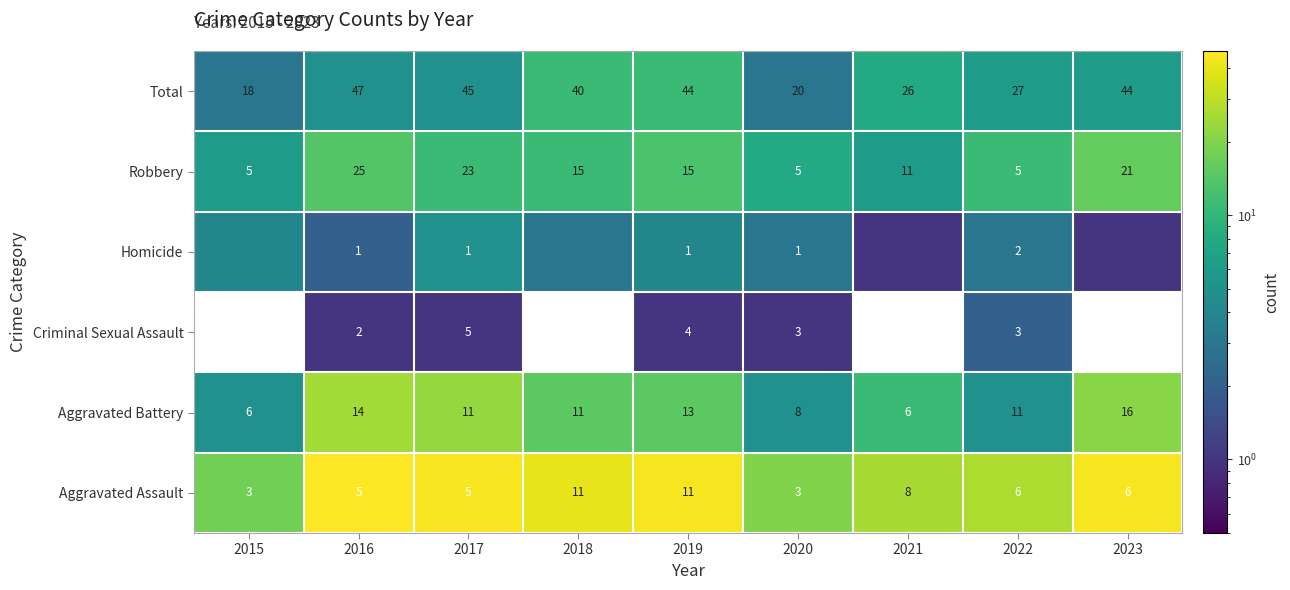

Where is Total nearest to the value 32?

2022